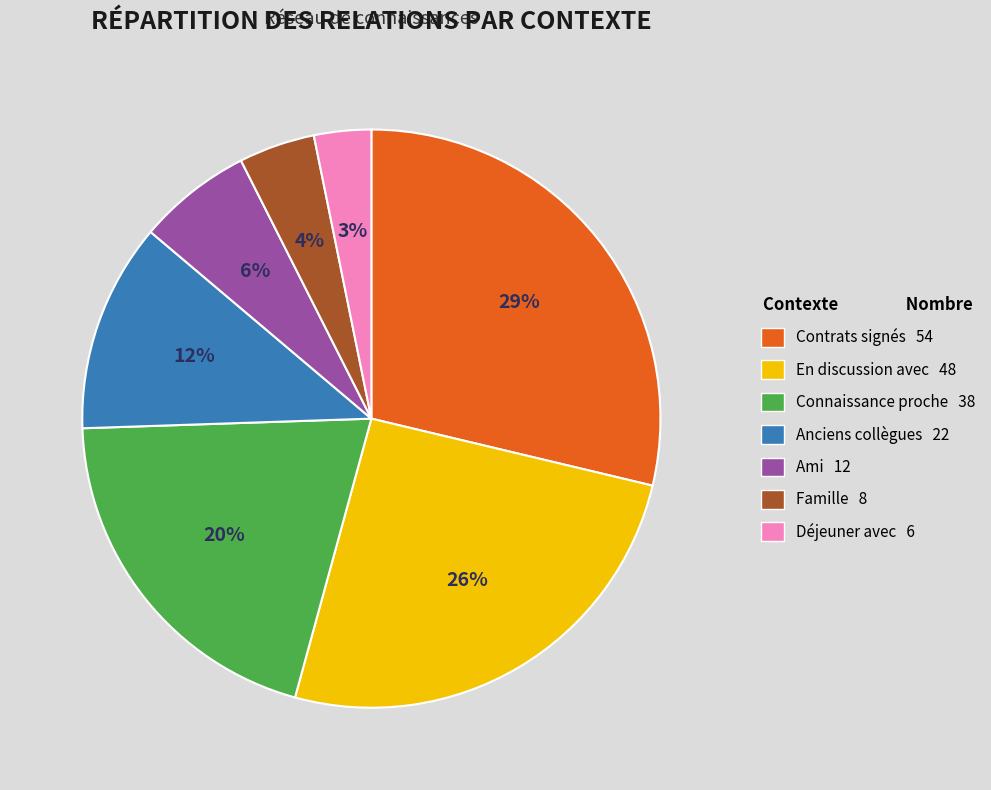

How many segments does this pie chart have?

7